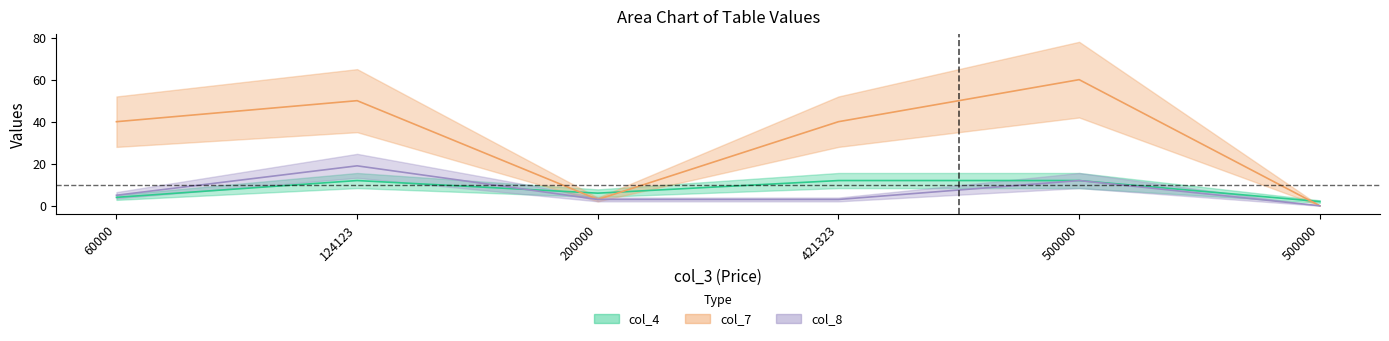

True or false: col_4 has a value of 4 at 60000.

True